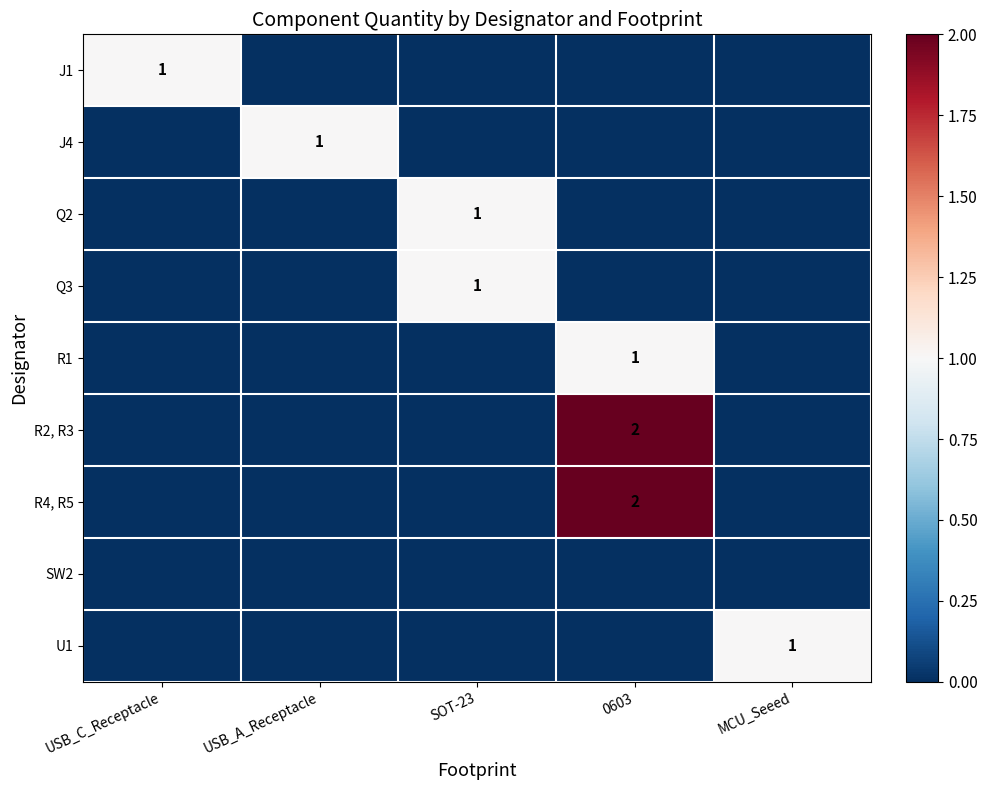

True or false: Q2 has a value of 1 at SOT-23.

True